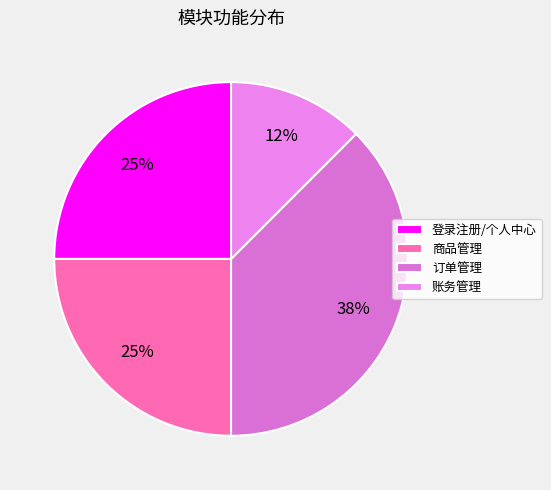

To the nearest percent, what is the difference between the 账务管理 and 登录注册/个人中心 slice percentages?

12%